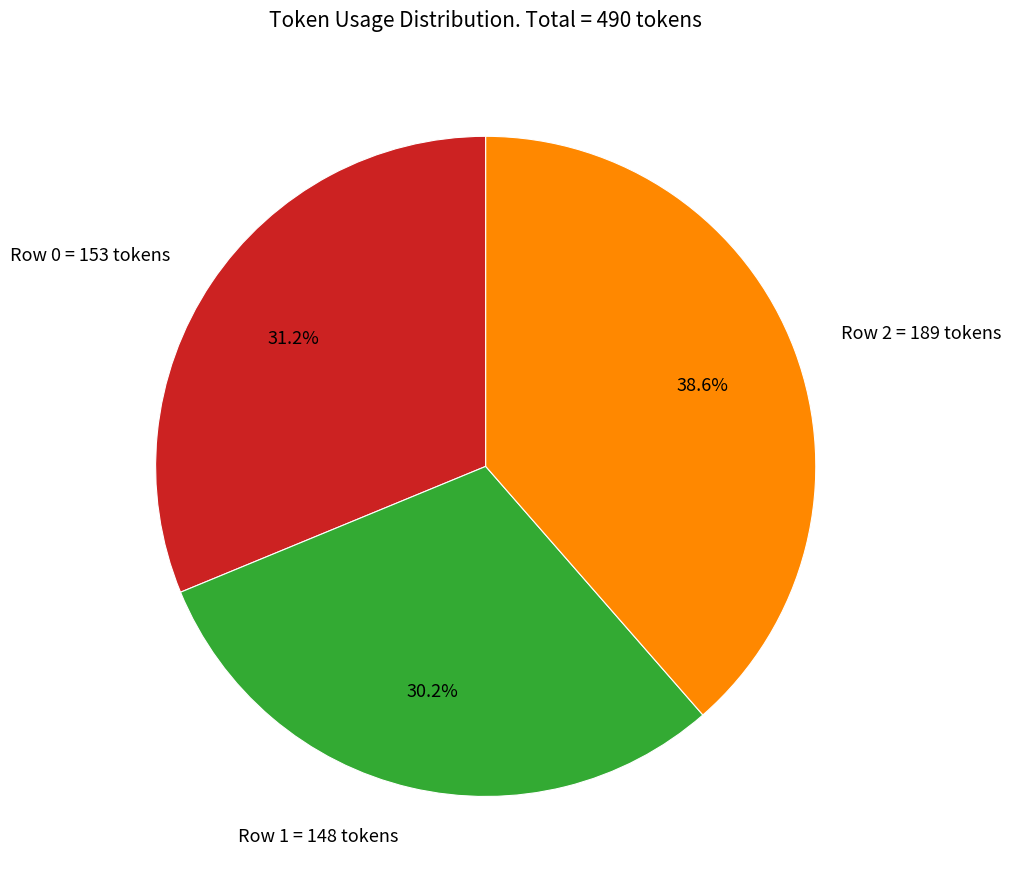

Does any single category account for the majority?

No